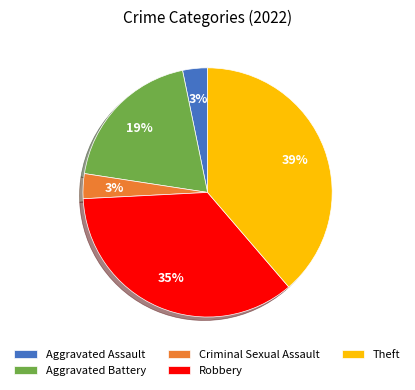

True or false: Theft accounts for 39% of the total.

True